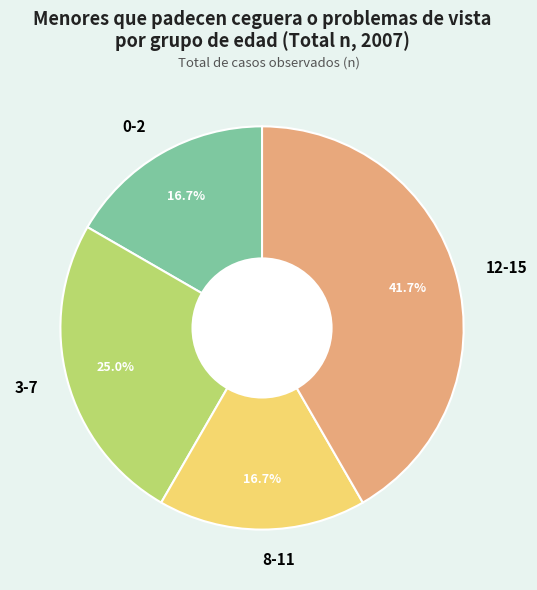

Count the number of slices in the pie.

4